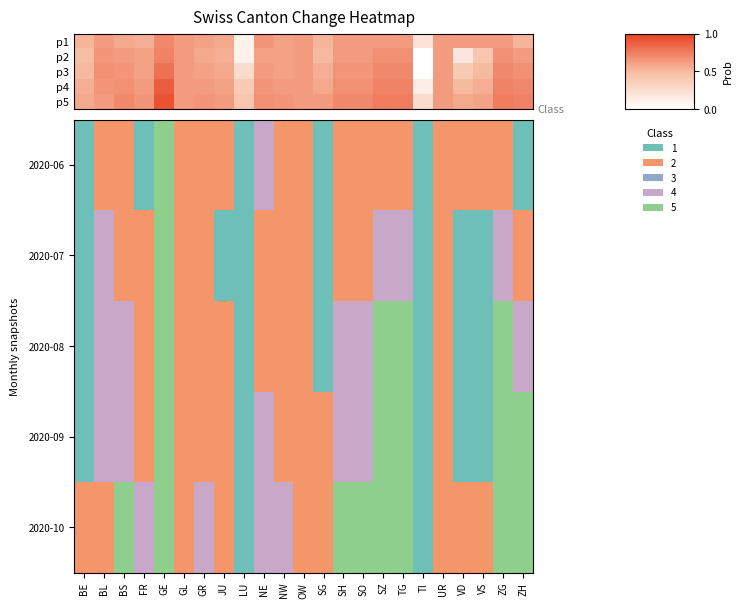

What is the total value across all series at NW?

7